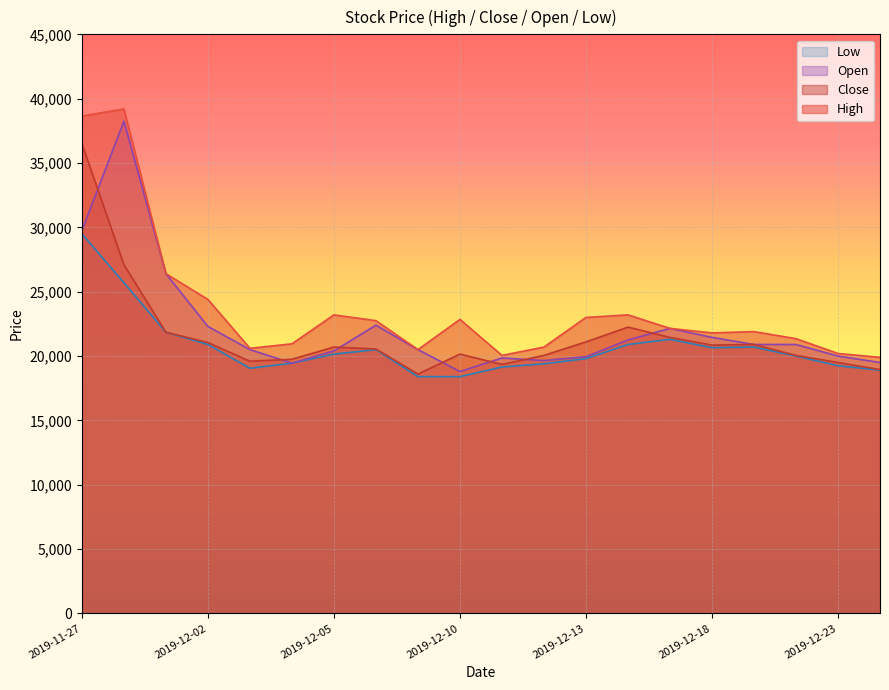

At which label does Low first exceed 20150?

2019-11-27